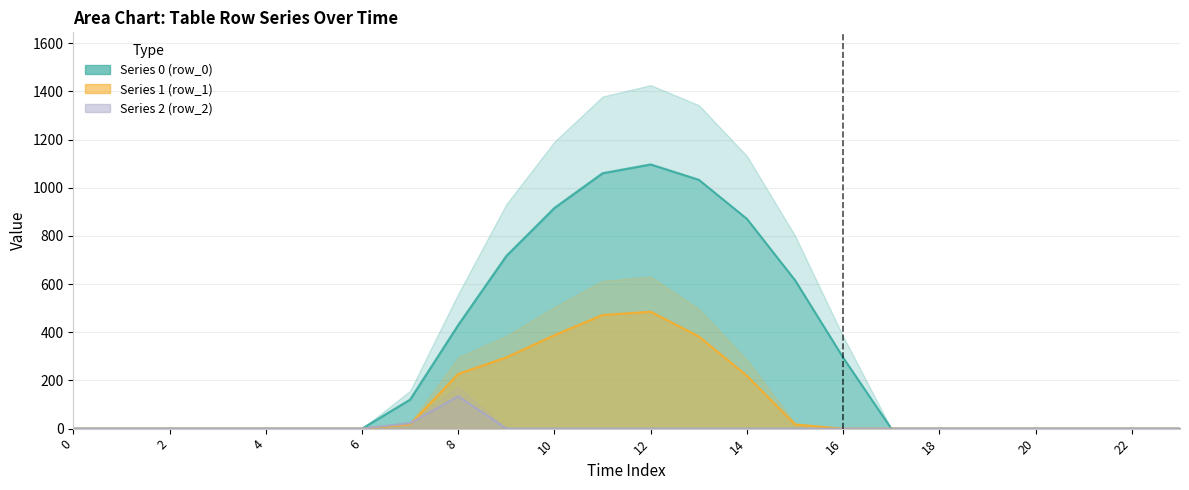

How many distinct data groups are displayed?

3